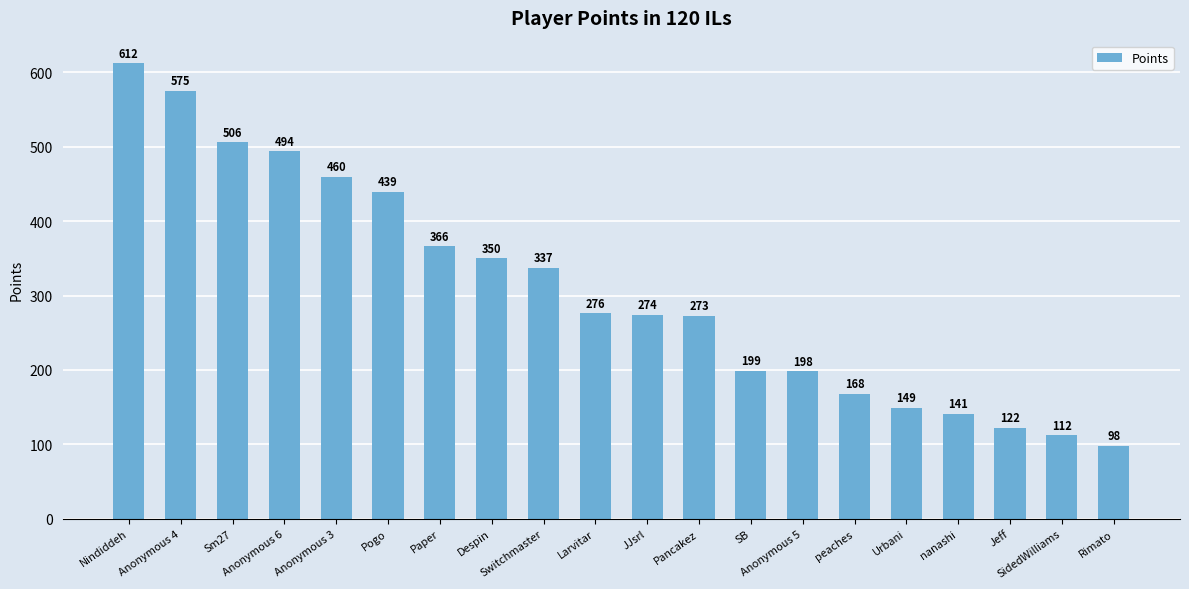

What is the label of the 8th bar from the right?

SB